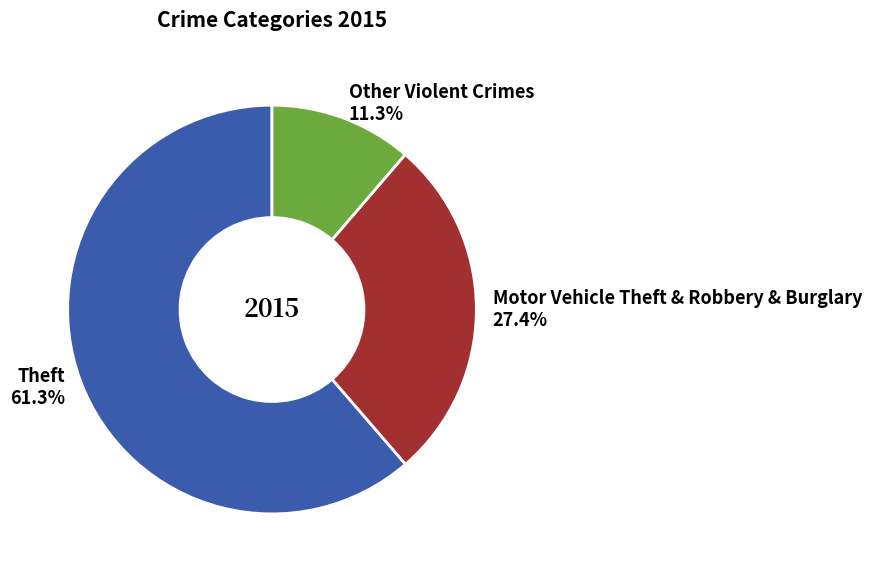

Which category has the smallest portion of the pie?

Other Violent Crimes